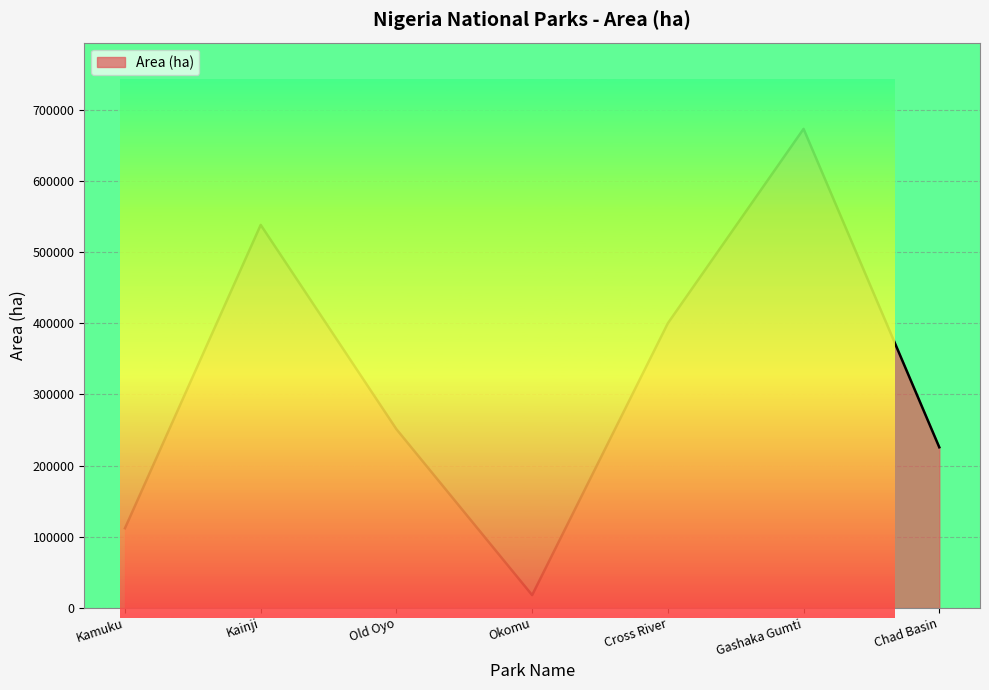

How many interior local valleys (lower than both neighbors) does the data have?

1